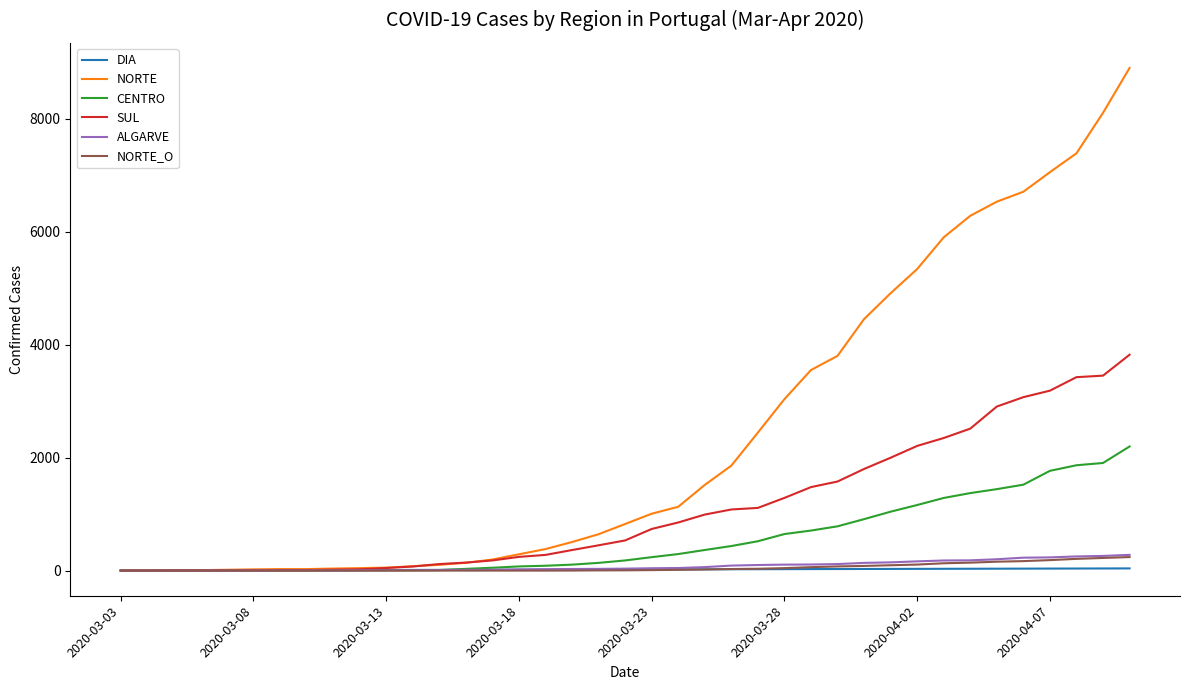

What is the maximum value for SUL?

3821